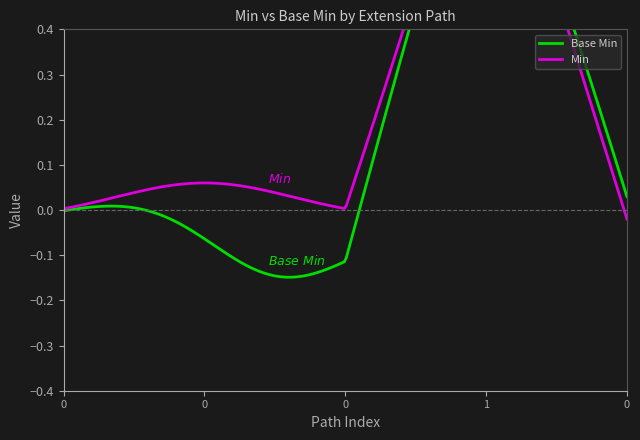

The value of Min at Extension.url is 2. True or false?

False